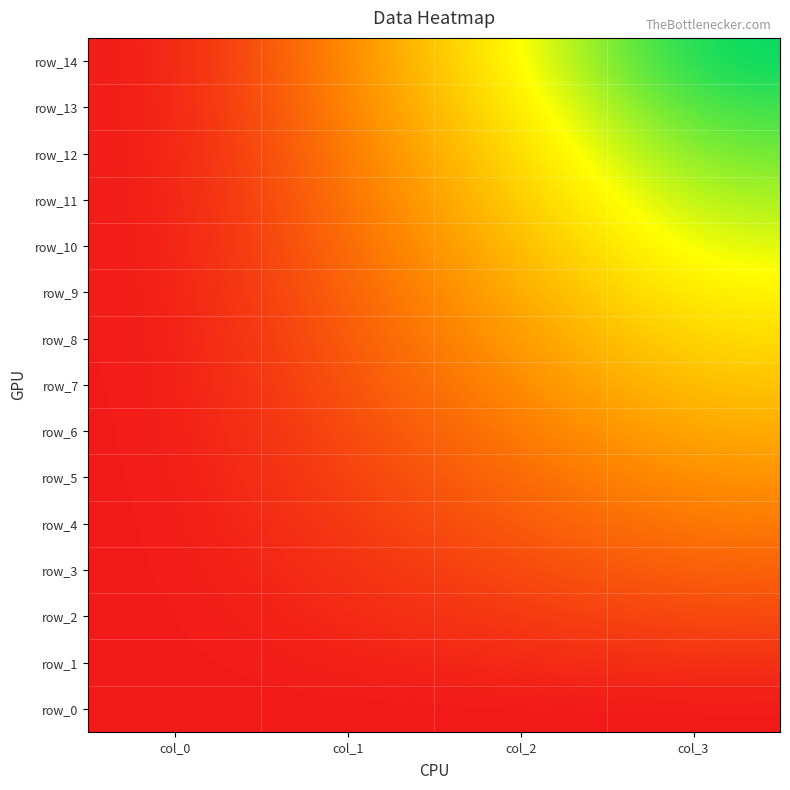

At col_0, list the series in order from largest to smallest.

row_0, row_1, row_2, row_3, row_4, row_5, row_6, row_7, row_8, row_9, row_10, row_11, row_12, row_13, row_14